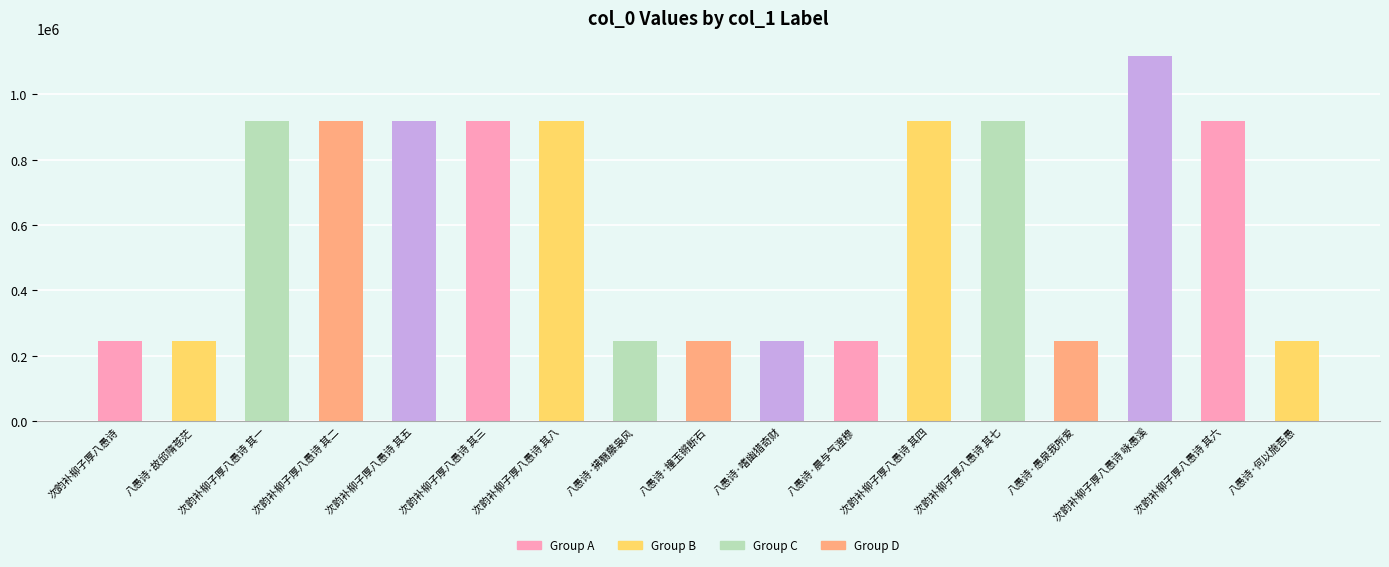

What is the average value?

613244